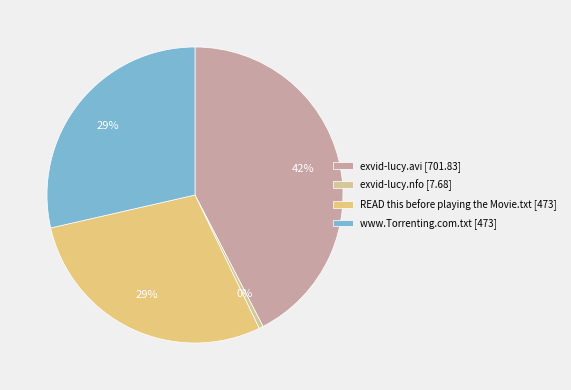

To the nearest percent, what percentage of the pie is www.Torrenting.com.txt?

29%